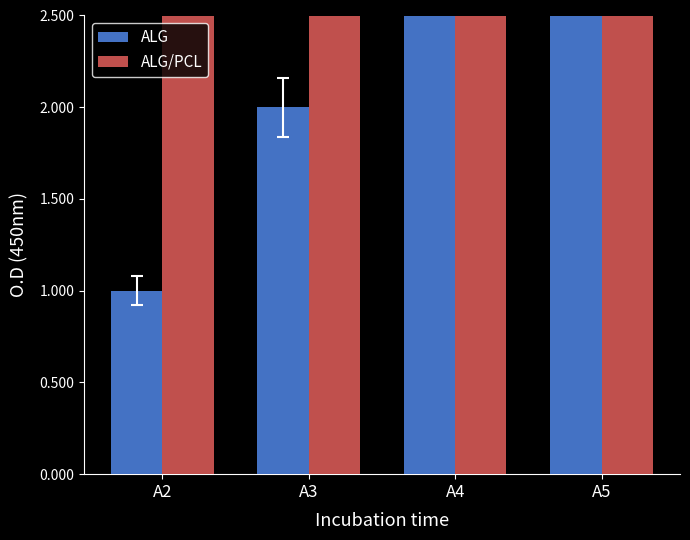

What is the approximate value of ALG/PCL at A2?

5